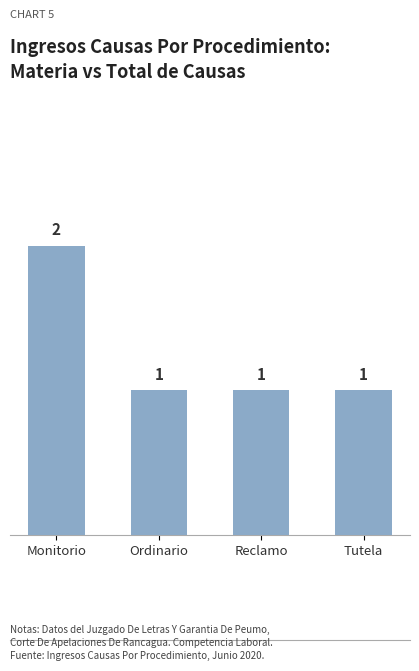

Is it true that the value at Monitorio is 3?

False